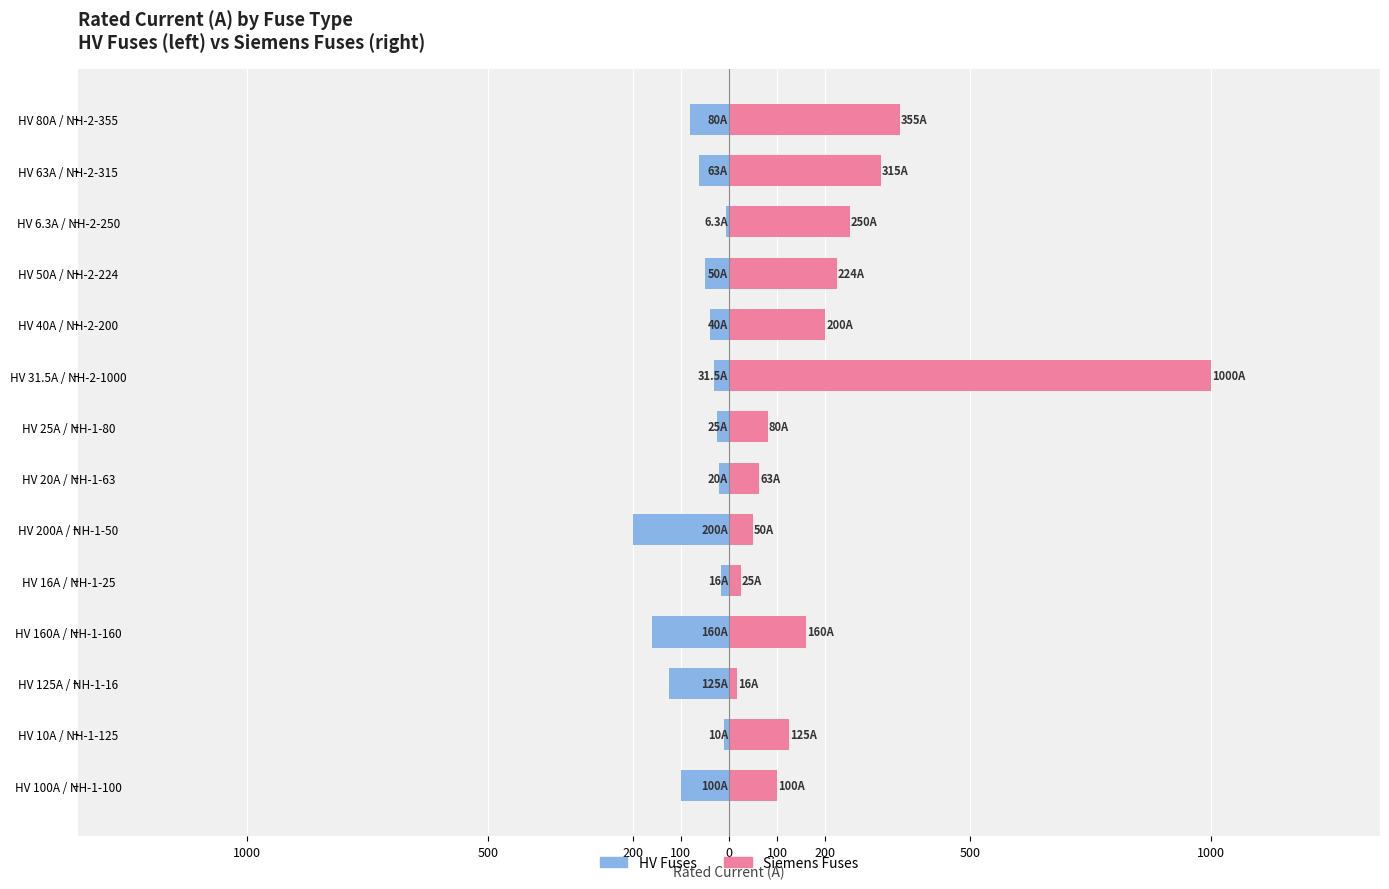

What are all the series names shown in the legend?

HV Fuses, Siemens Fuses